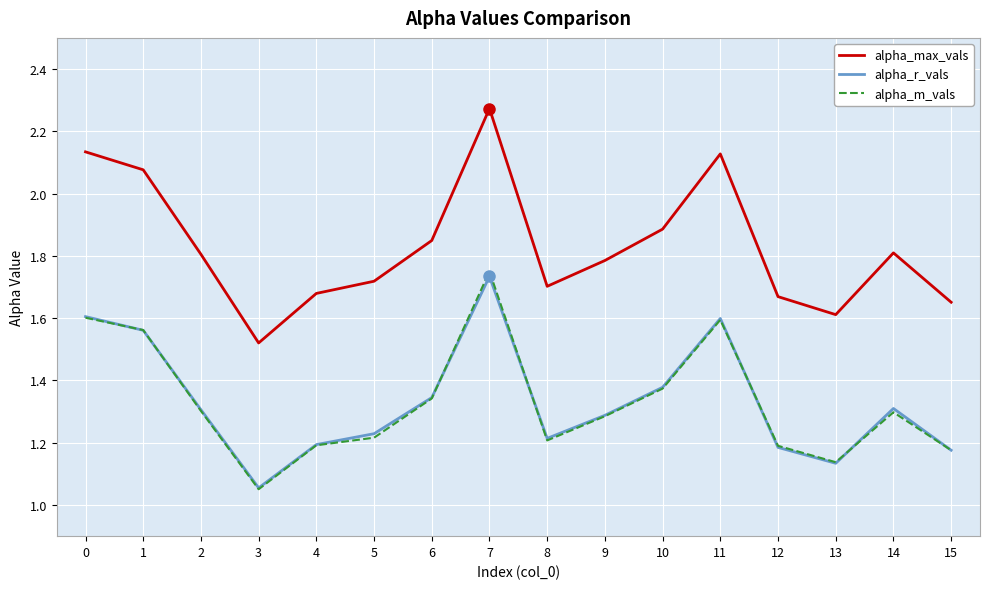

Which category has the highest value across all series?

7